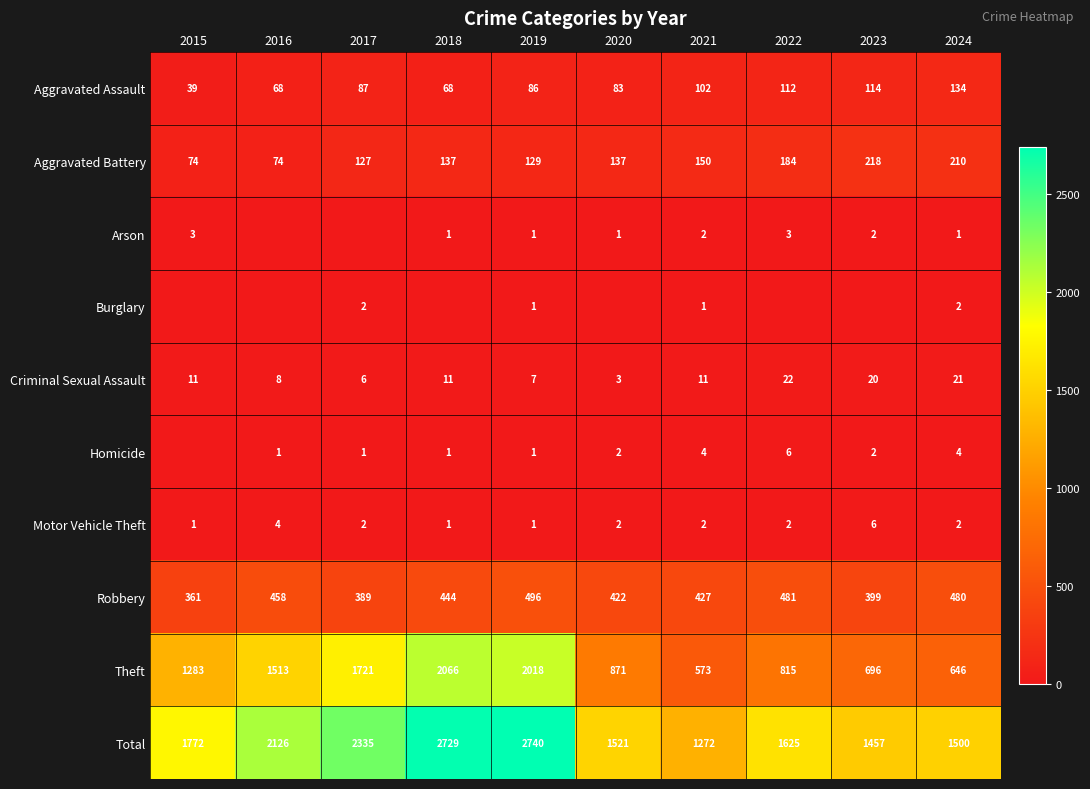

The Homicide series shows 1 at 2016. True or false?

True